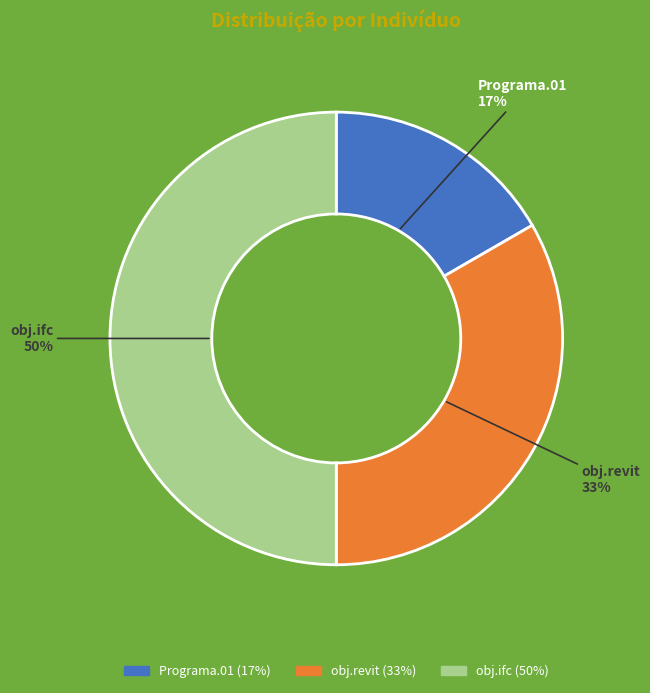

Do obj.ifc and obj.revit together represent more than half of the pie?

Yes